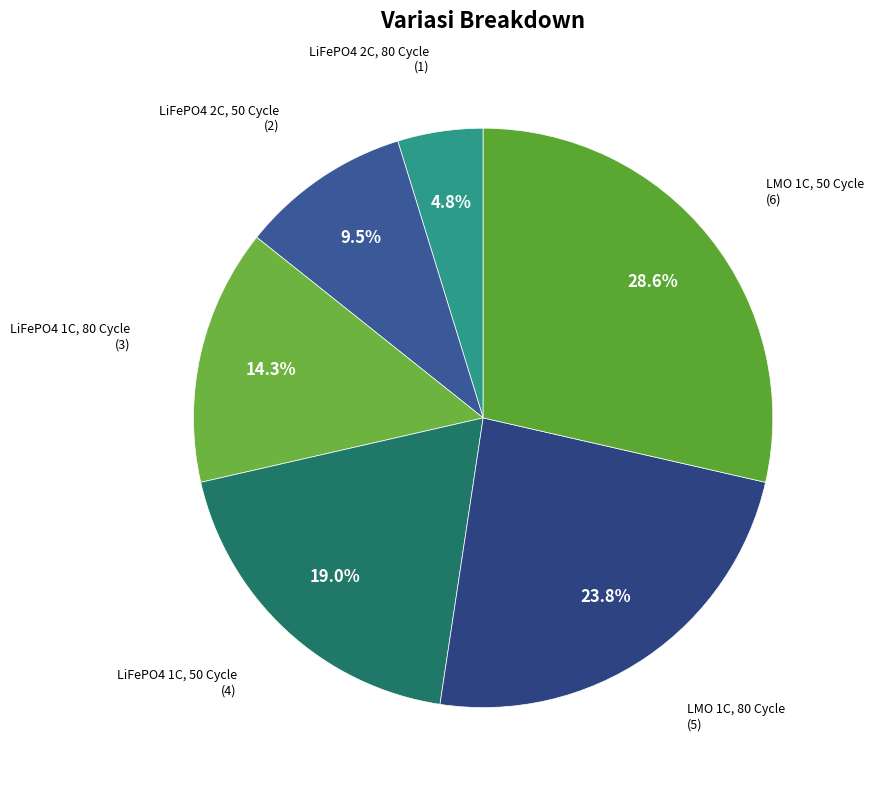

To the nearest percent, what is the difference between the largest and smallest slice percentages?

24%